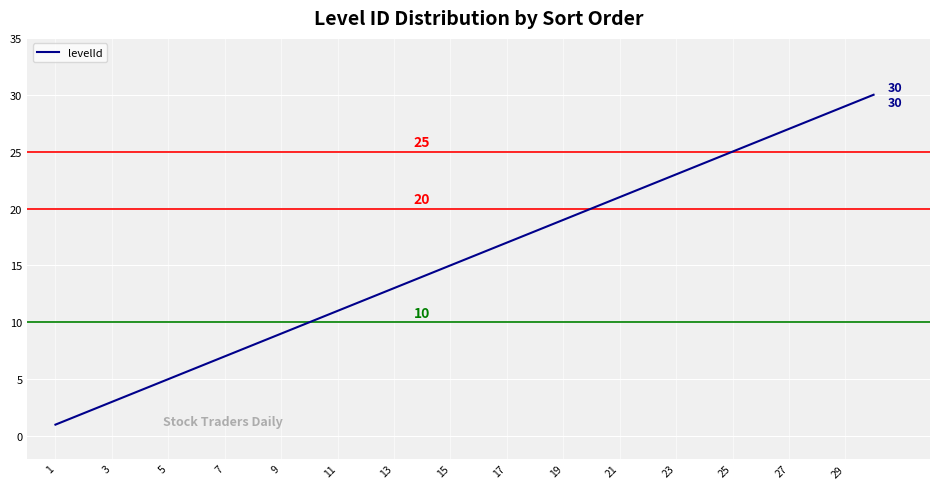

Does the chart display data point markers on the line(s)?

No